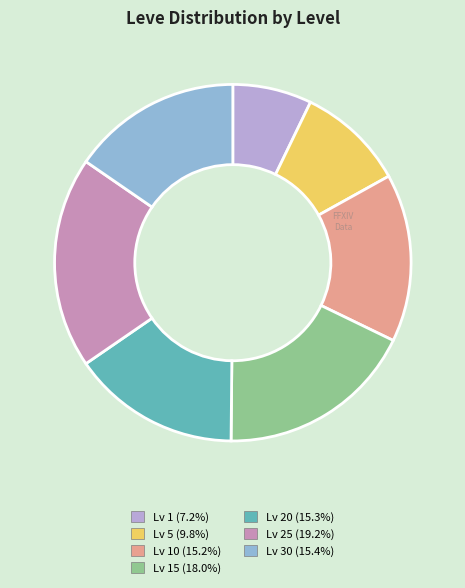

Is there any slice that represents more than half of the pie?

No